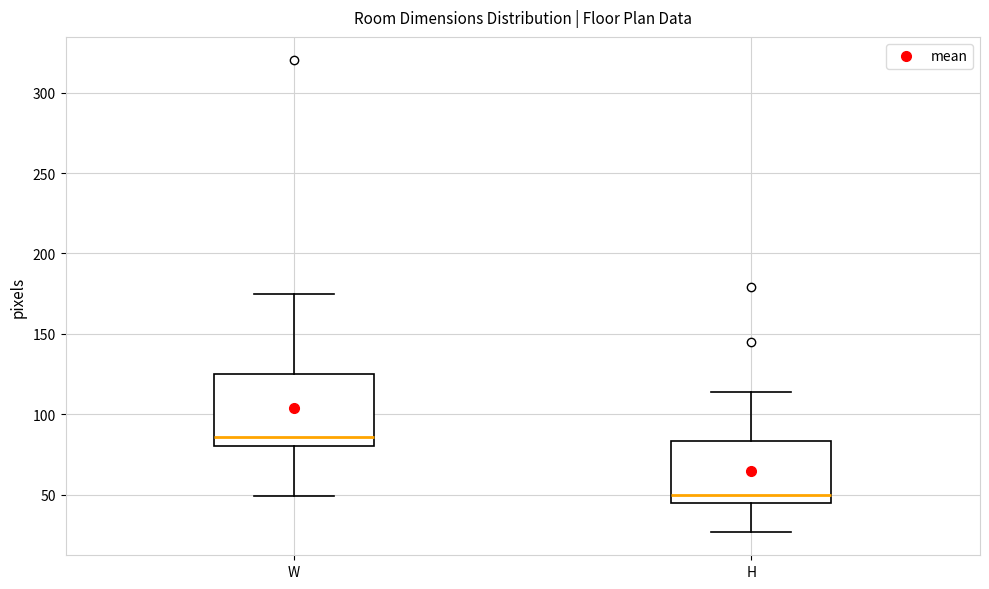

Where is the lower edge of the box for H on the y-axis? The values are not printed on the chart, so give them approximately, as read against the axis.

45